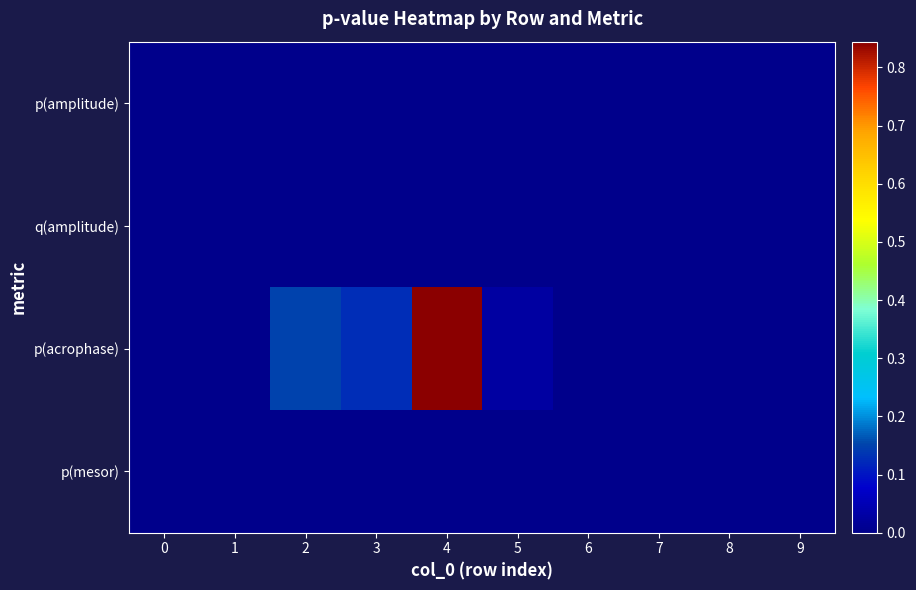

Reading left to right, transcribe all the data shown in this chart.

p(amplitude): 0=0.0	1=0.0	2=0.0	3=0.0	4=0.0	5=0.0	6=0.0	7=0.0	8=0.0	9=0.0
q(amplitude): 0=0.0	1=0.0	2=0.0	3=0.0	4=0.0	5=0.0	6=0.0	7=0.0	8=0.0	9=0.0
p(acrophase): 0=0.0	1=0.0	2=0.1	3=0.1	4=0.8	5=0.0	6=0.0	7=0.0	8=0.0	9=0.0
p(mesor): 0=0.0	1=0.0	2=0.0	3=0.0	4=0.0	5=0.0	6=0.0	7=0.0	8=0.0	9=0.0